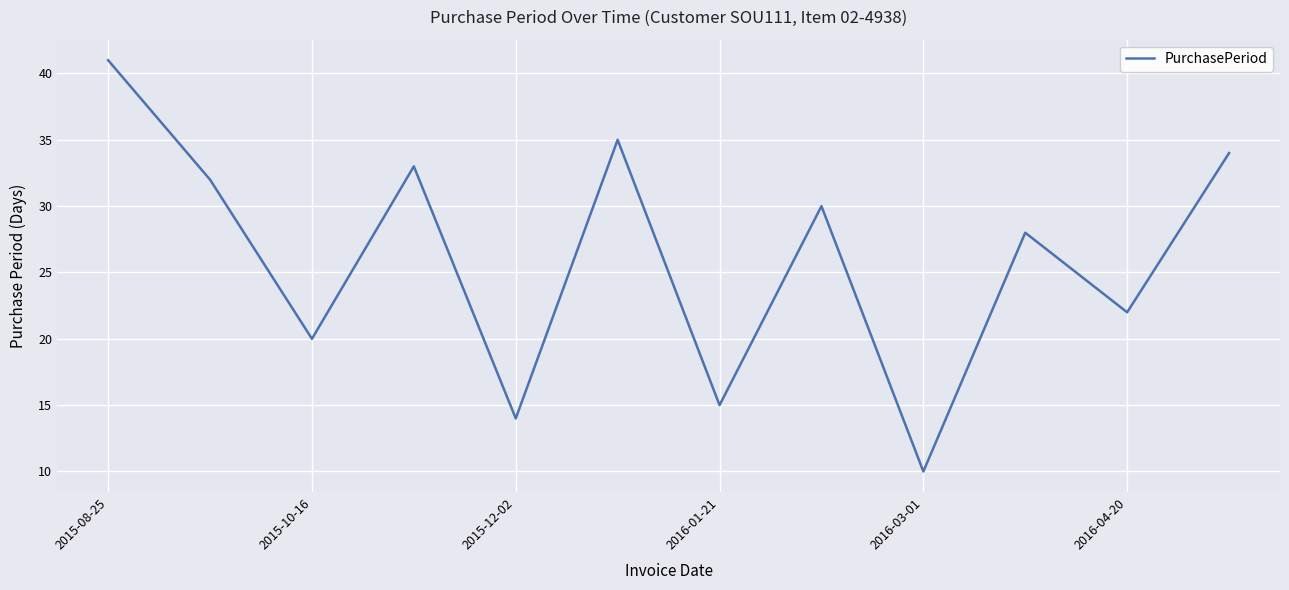

What is the maximum value shown in the chart?

41